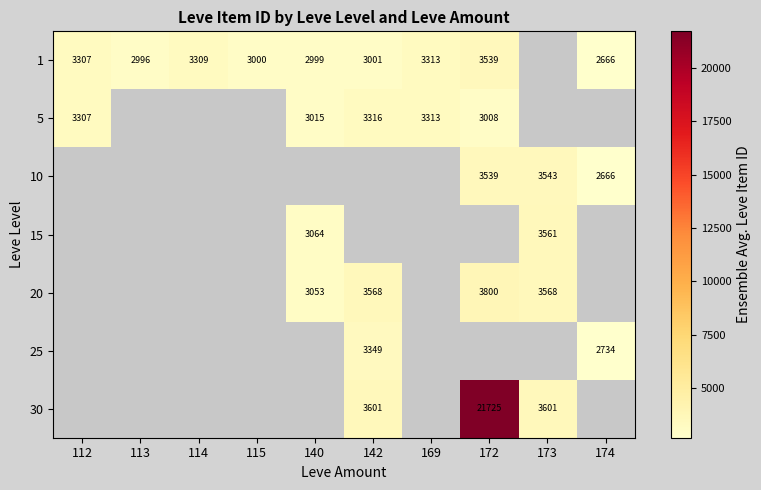

Is it true that 10 equals 2666 at 174?

True